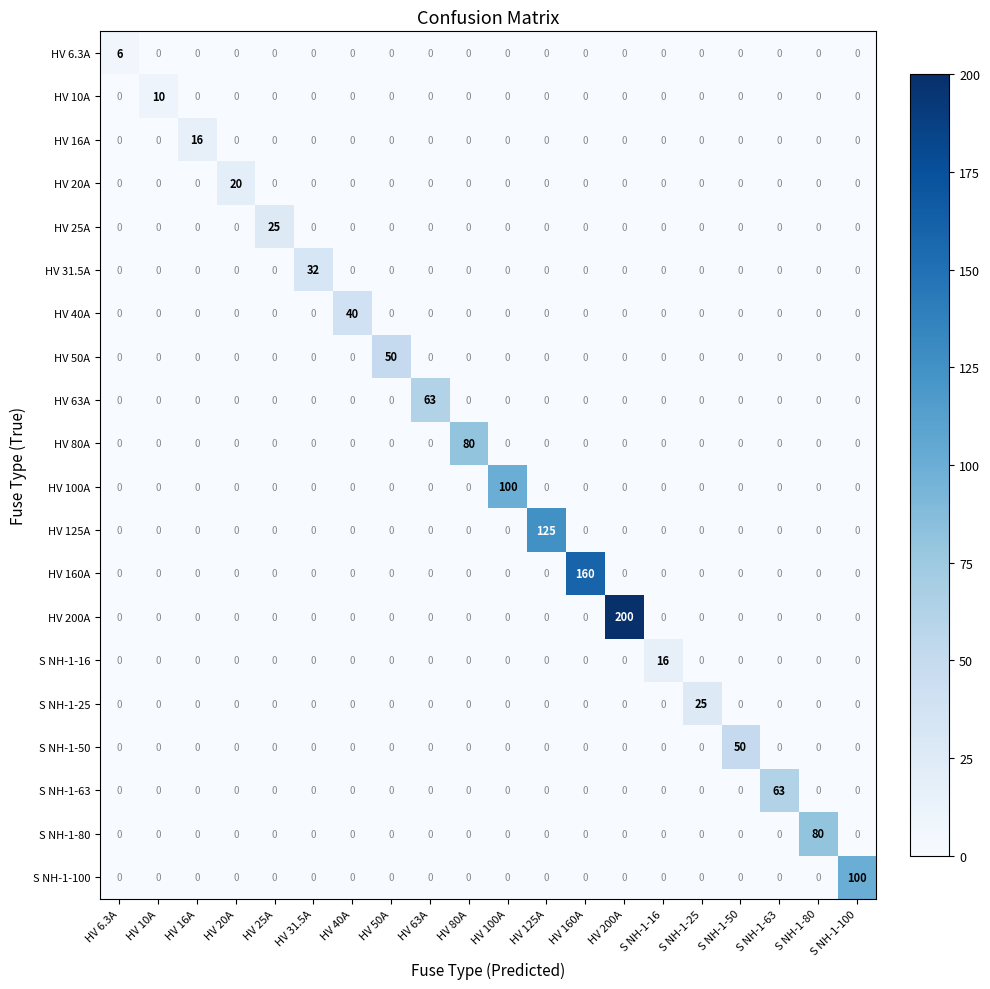

How many data points does each series have?

20